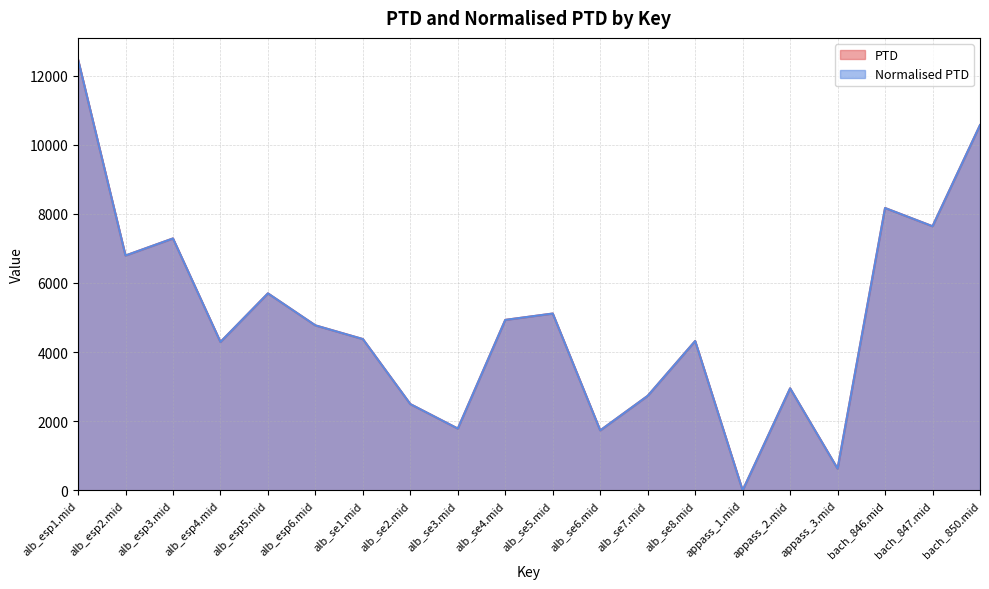

True or false: Normalised PTD has more than 1 interior local peaks.

True